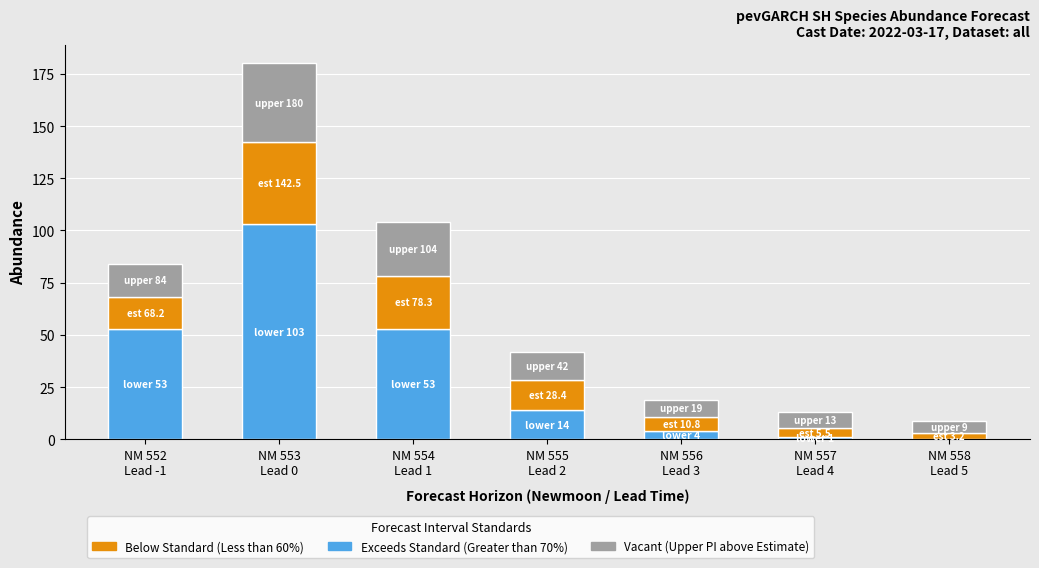

Are the bars grouped side by side (vs. stacked)?

No